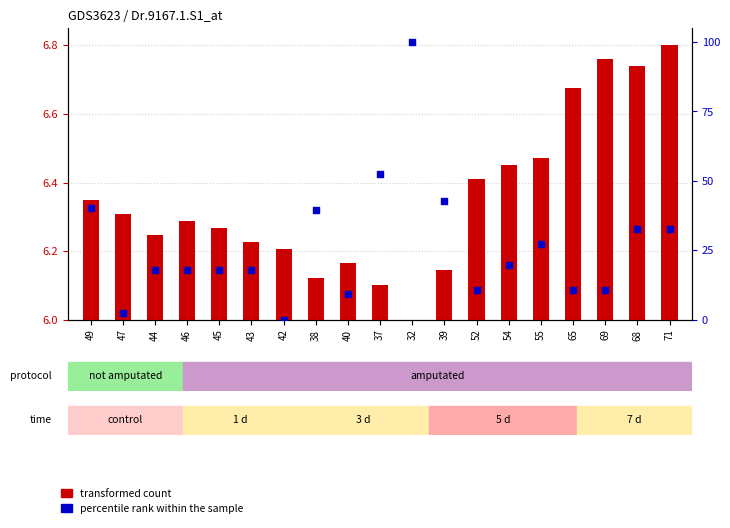

Which series has the largest total across all categories?

percentile rank within the sample